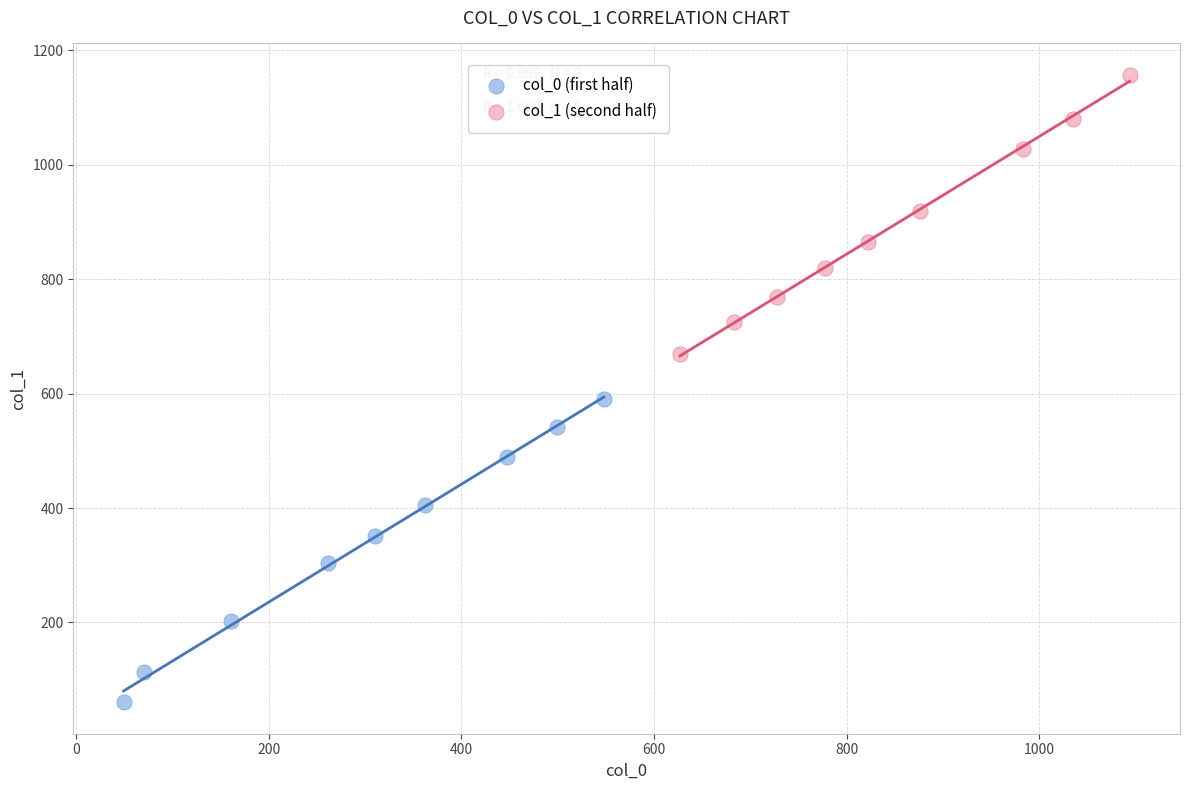

Which series has the largest Y range (max minus min)?

col_0 (first half)